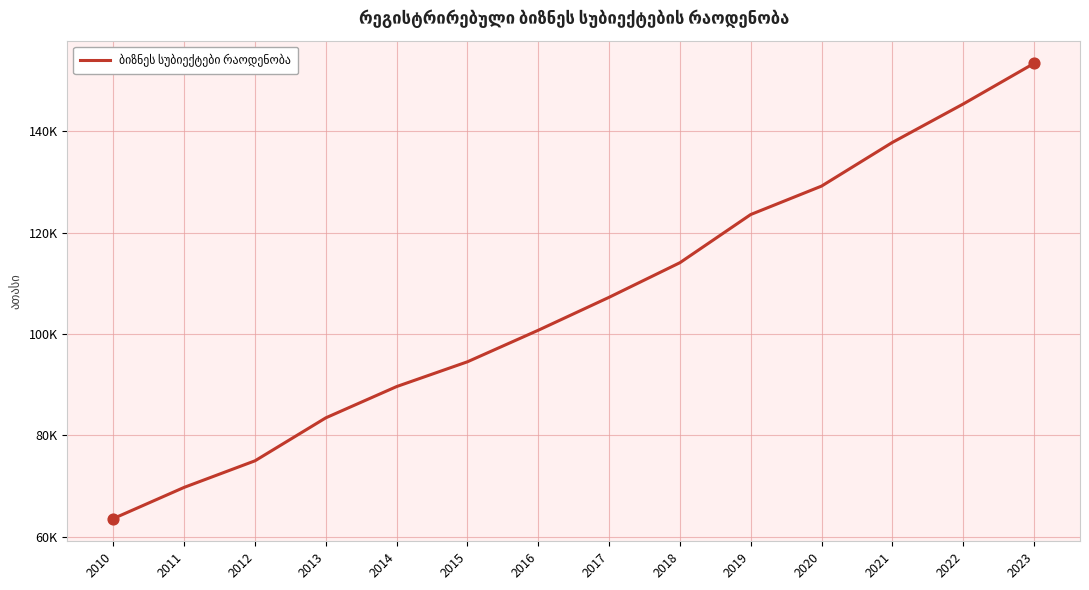

Which has a higher value, 2018 or 2021?

2021